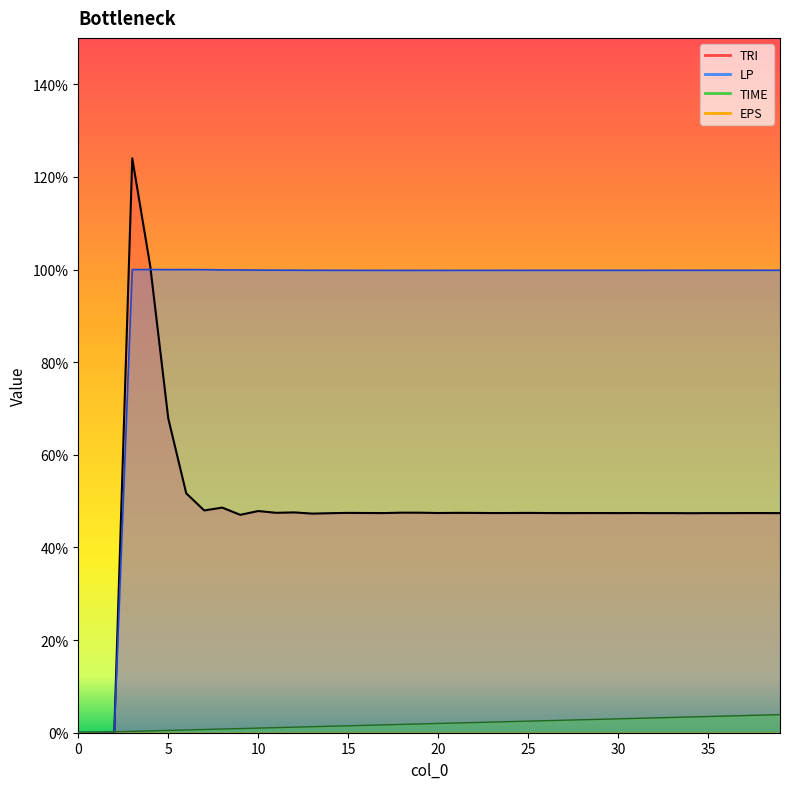

What is the value of the LP point at the 33rd from the left?

1.0